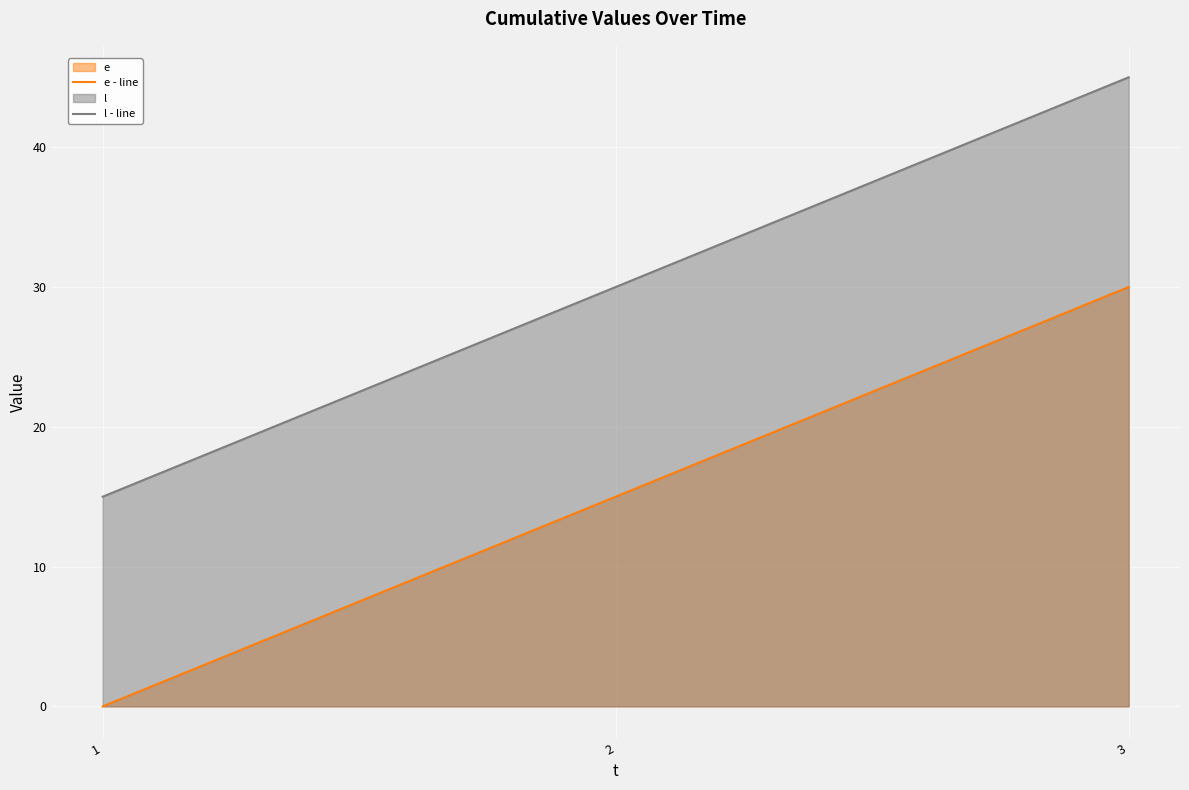

What is the spread (max minus min) of values at 2?

15